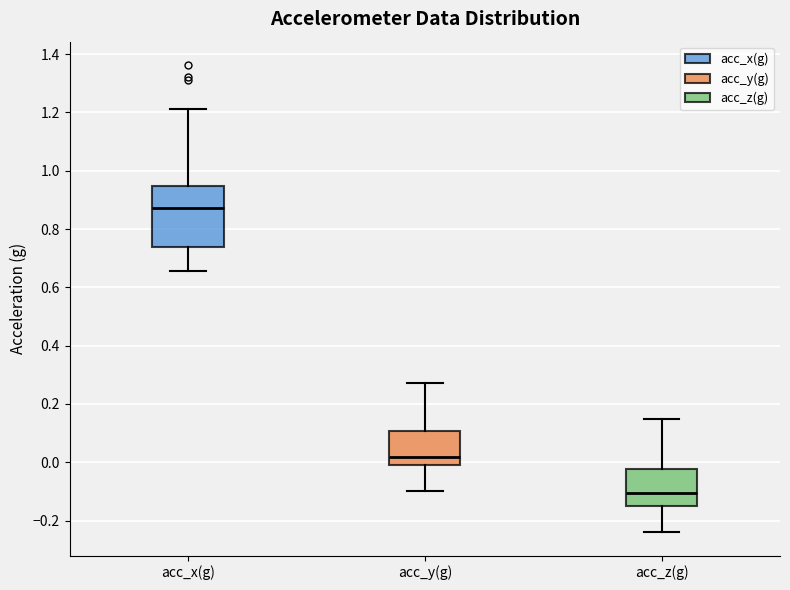

Comparing the boxes themselves (not the whiskers), which one is the tallest?

acc_x(g)